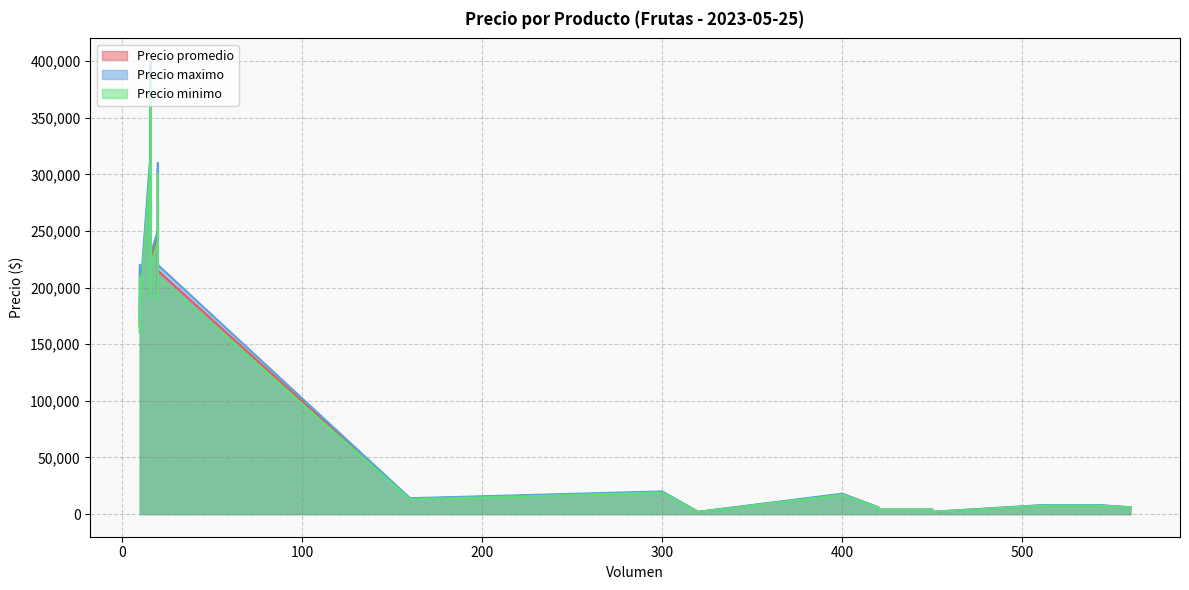

At which category does the chart reach its peak across all series?

16